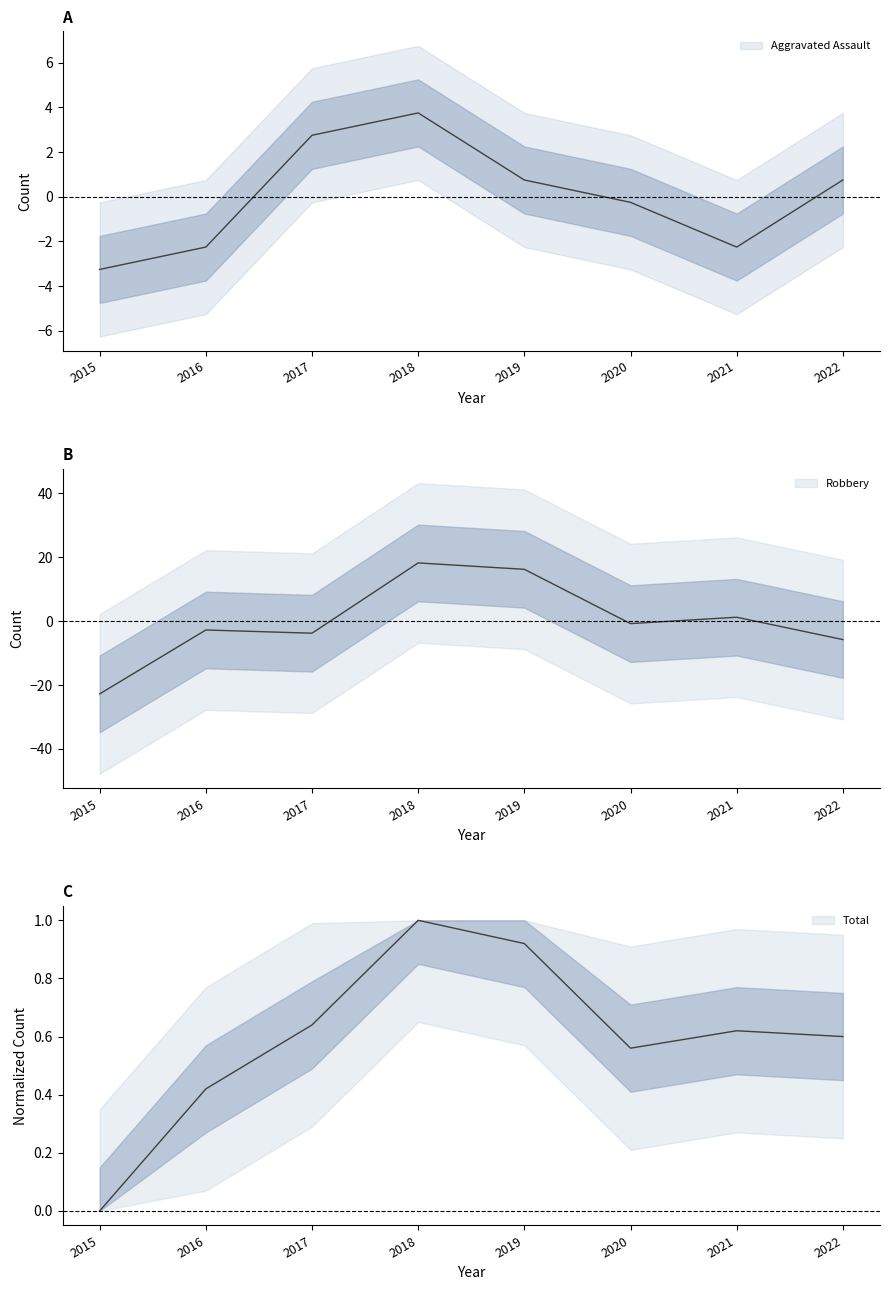

How many lines are shown in the chart?

3